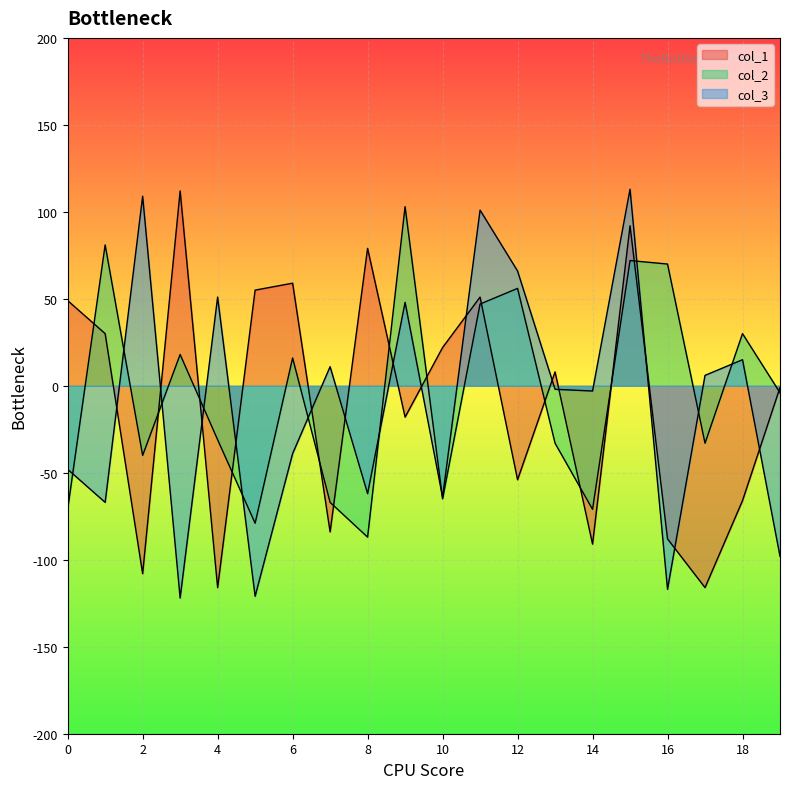

True or false: col_1 and col_2 cross at least once.

True